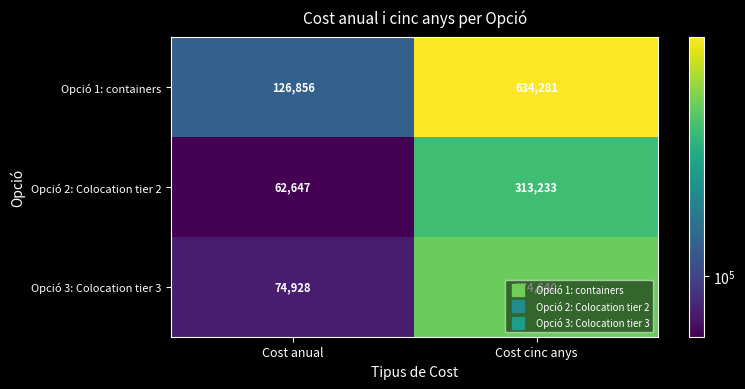

The value of Opció 1: containers at Cost cinc anys is 225267. True or false?

False